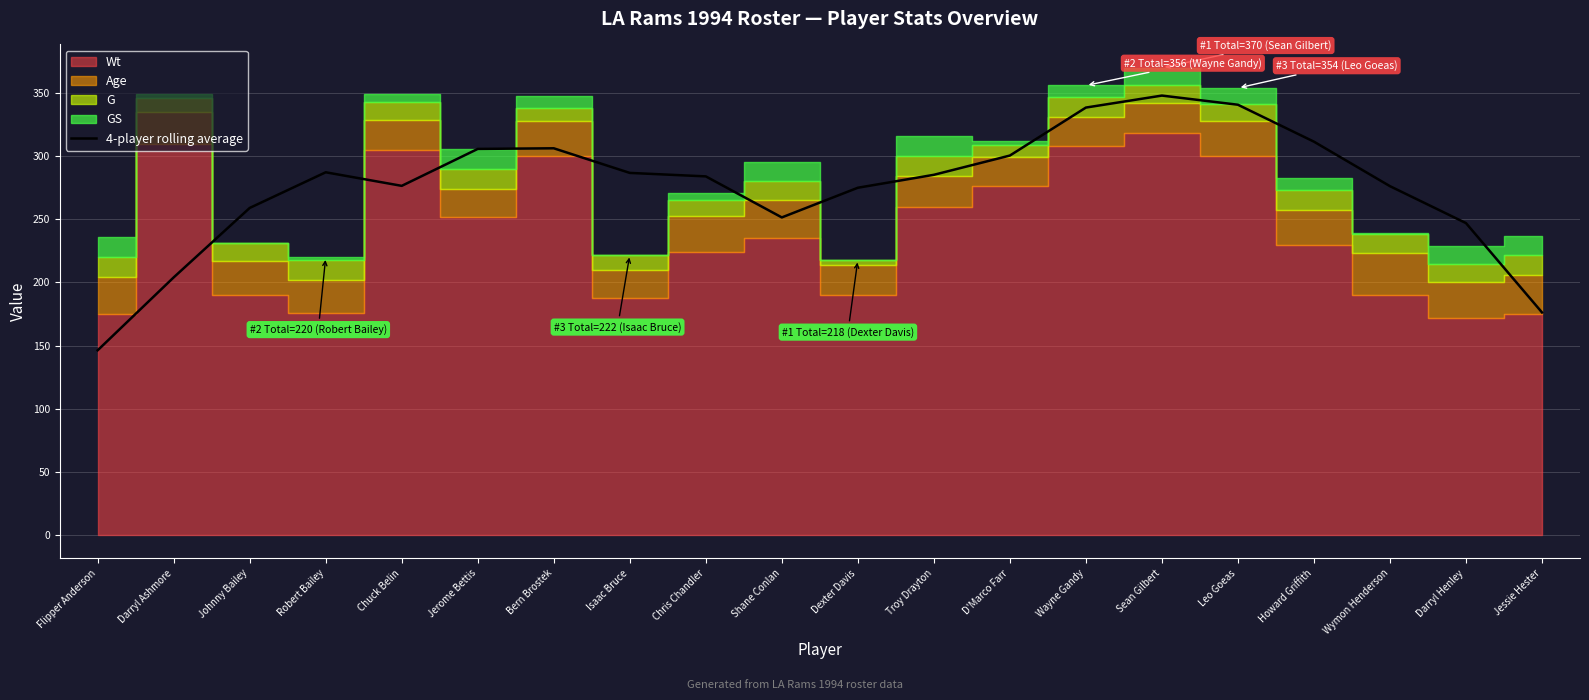

Reading right to left, transcribe all the data shown in this chart.

176.2	247.0	276.2	311.5	340.8	348.0	338.5	300.5	285.2	275.0	251.5	284.0	286.8	306.2	305.8	276.5	287.2	259.0	204.0	146.2